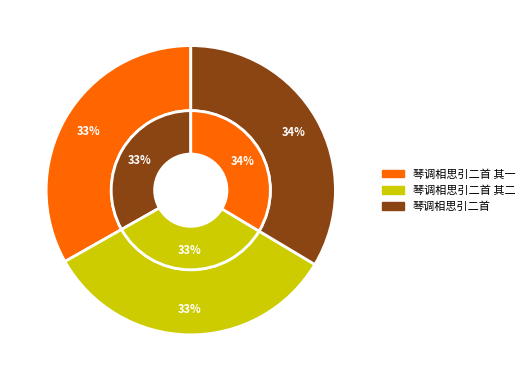

Does 琴调相思引二首 其二 account for over 50% of the chart?

No